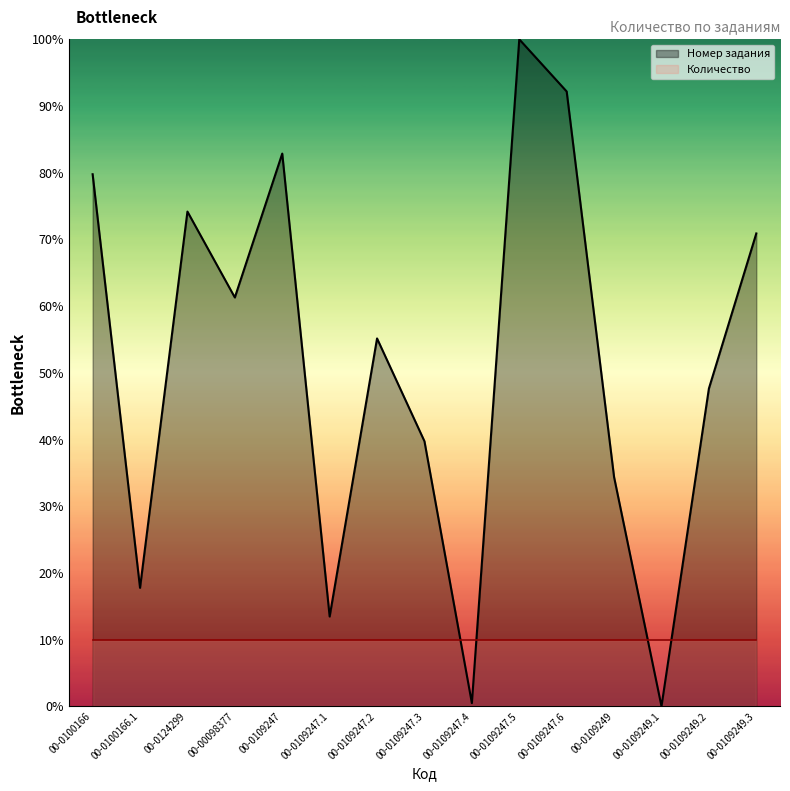

Count the number of values greater than 55.

8